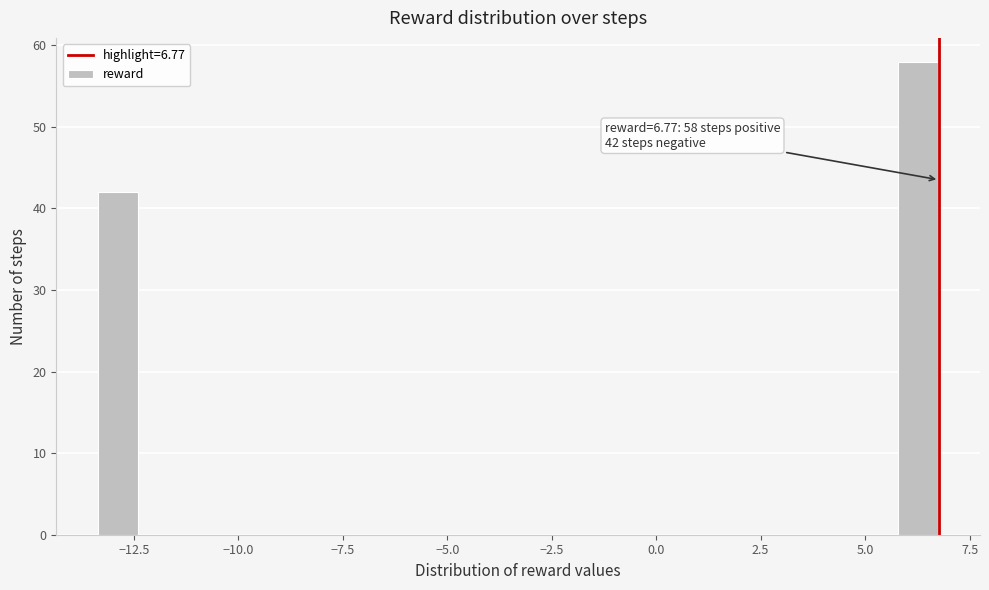

Around what value on the x-axis is the tallest bar? Give the approximate position of its centre, as read against the axis.

6.5